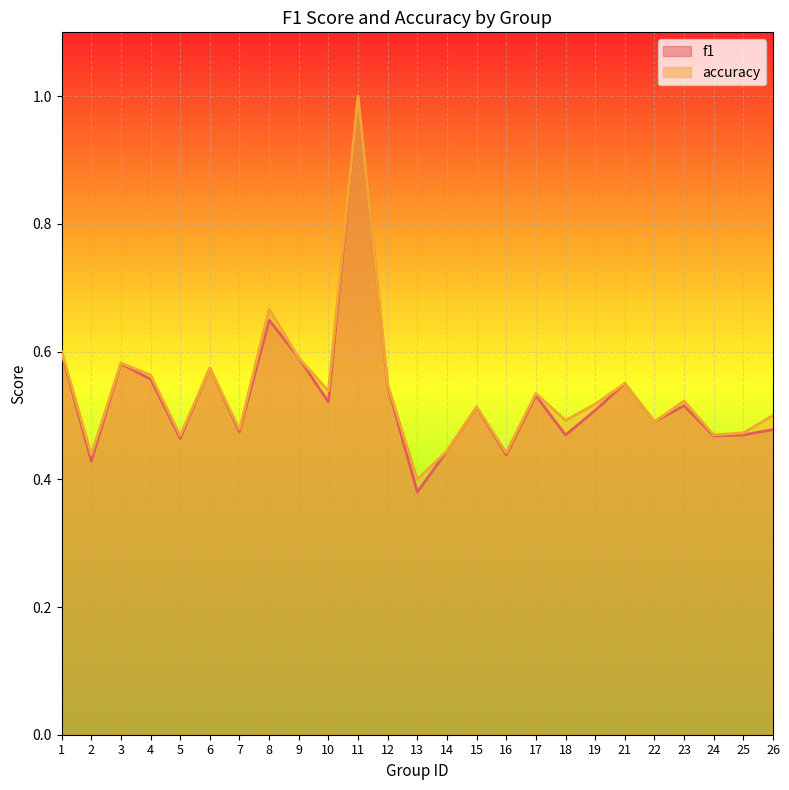

Between 9 and 17, which is larger?

9